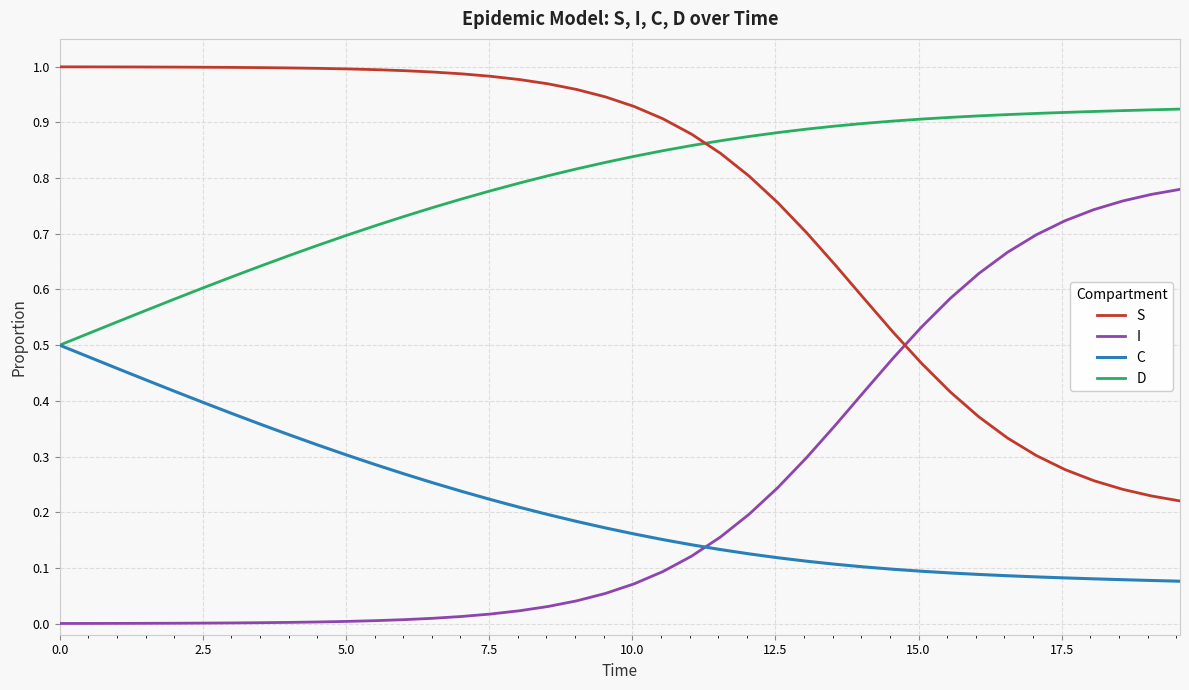

List the series in order of their peak value, lowest first.

C, I, D, S